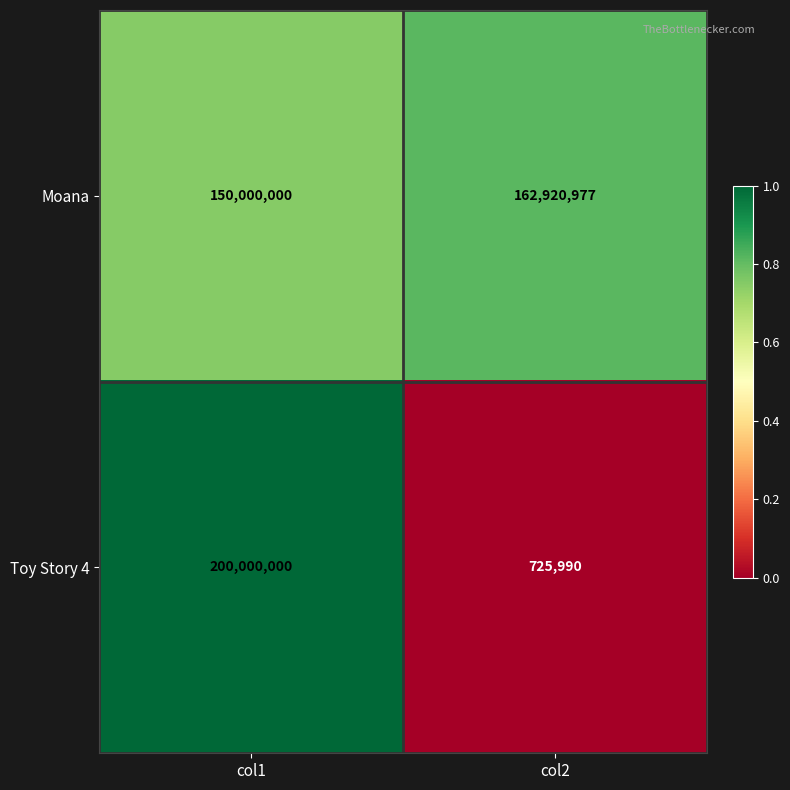

What is the total value across all series at col1?

350000000